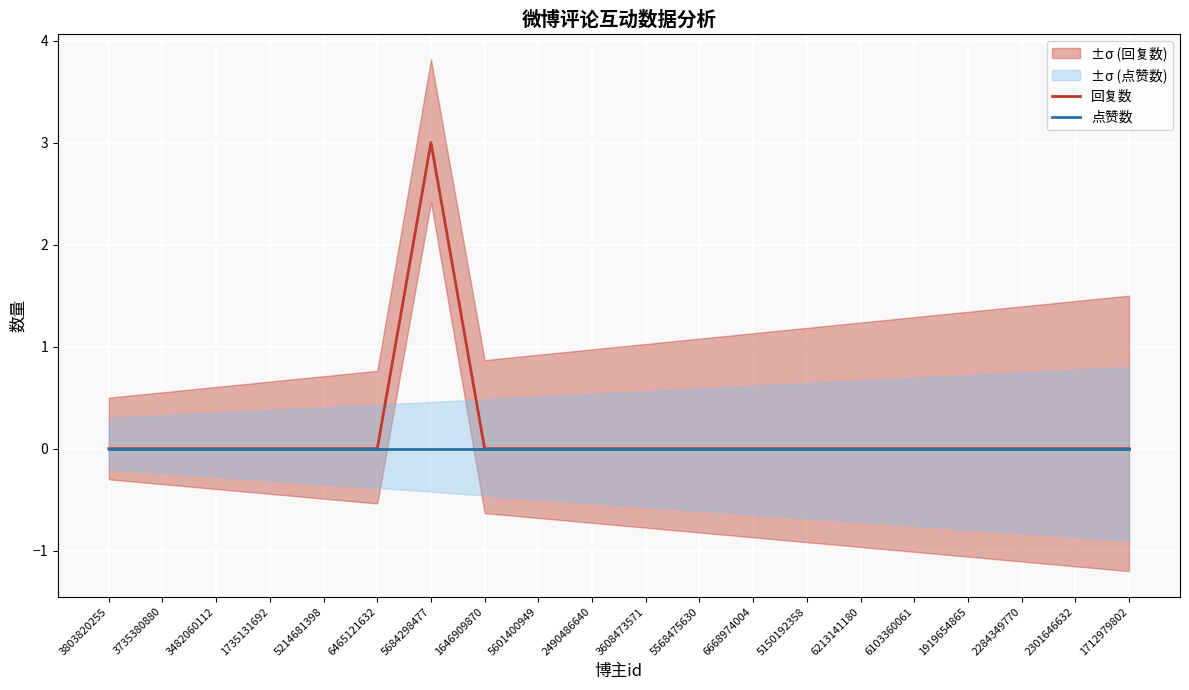

Between 3608473571 and 1712979802, which series saw the biggest shift?

回复数